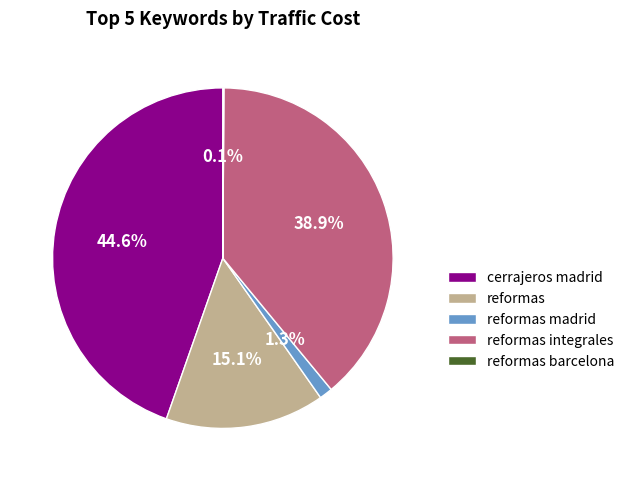

Which category has the biggest portion of the pie?

cerrajeros madrid